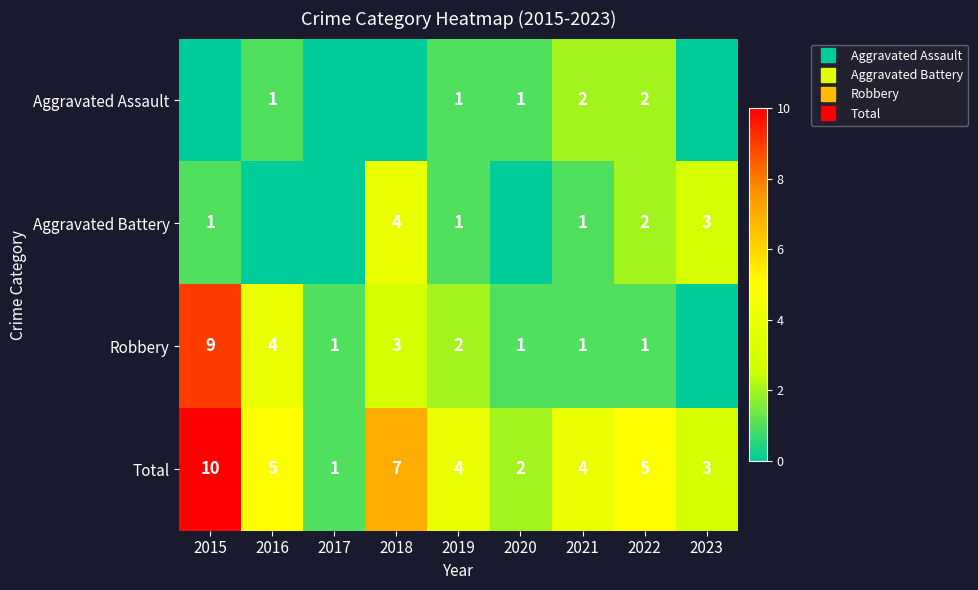

What is the sum of all Aggravated Battery values?

12